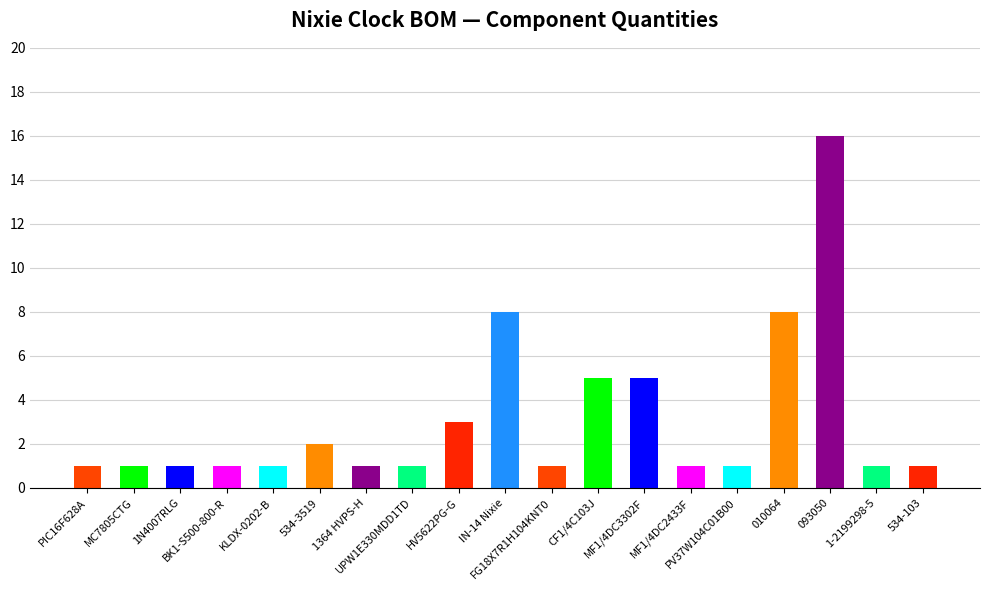

What is the sum of all values?

59